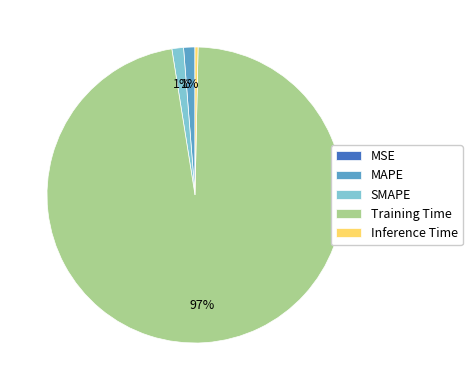

To the nearest percent, what is the average slice percentage?

20%